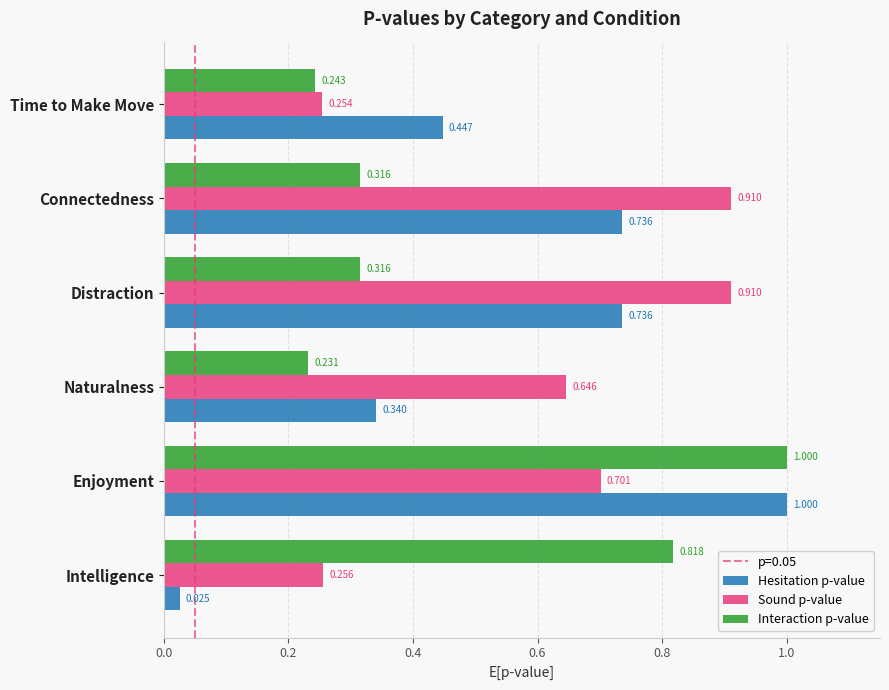

Rank the series at Naturalness from highest to lowest value.

Sound p-value, Hesitation p-value, Interaction p-value